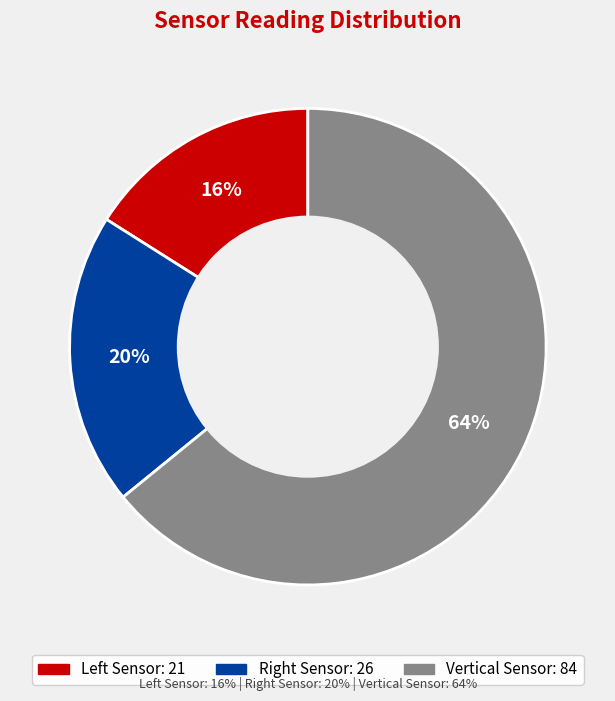

How many segments does this pie chart have?

3